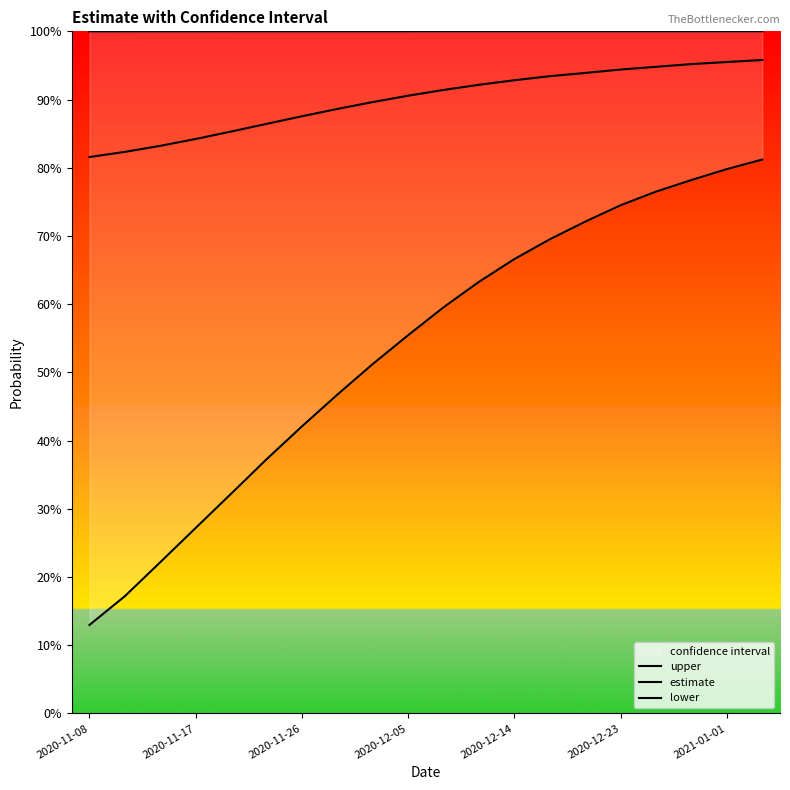

True or false: estimate and lower intersect in this chart.

False